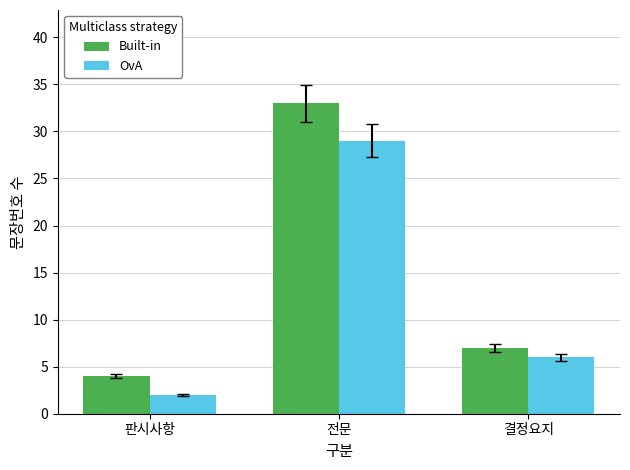

List the series in order of their peak value, lowest first.

OvA, Built-in